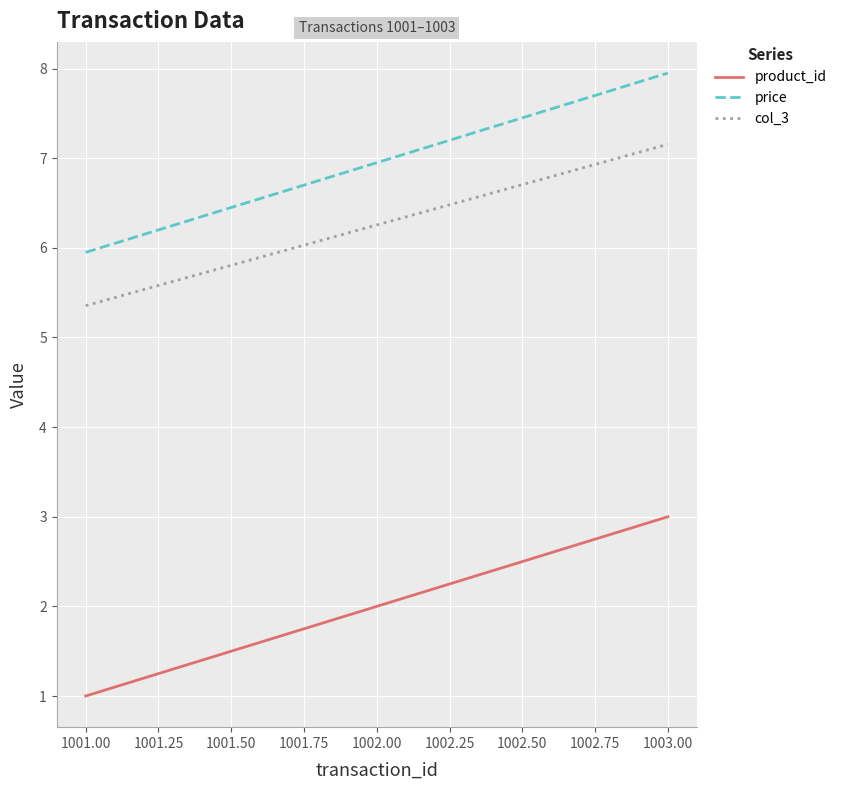

What is the smallest value displayed?

1.0